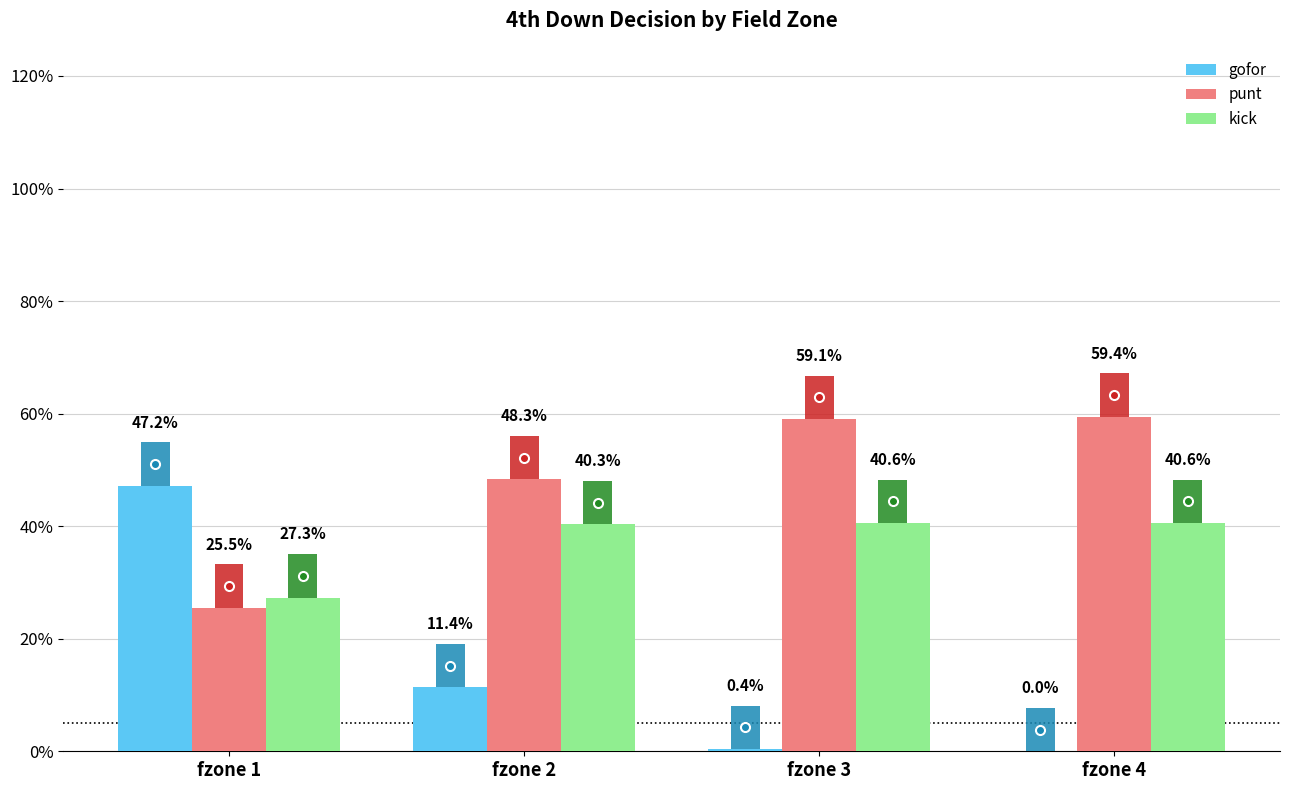

What are all the series names shown in the legend?

gofor, punt, kick